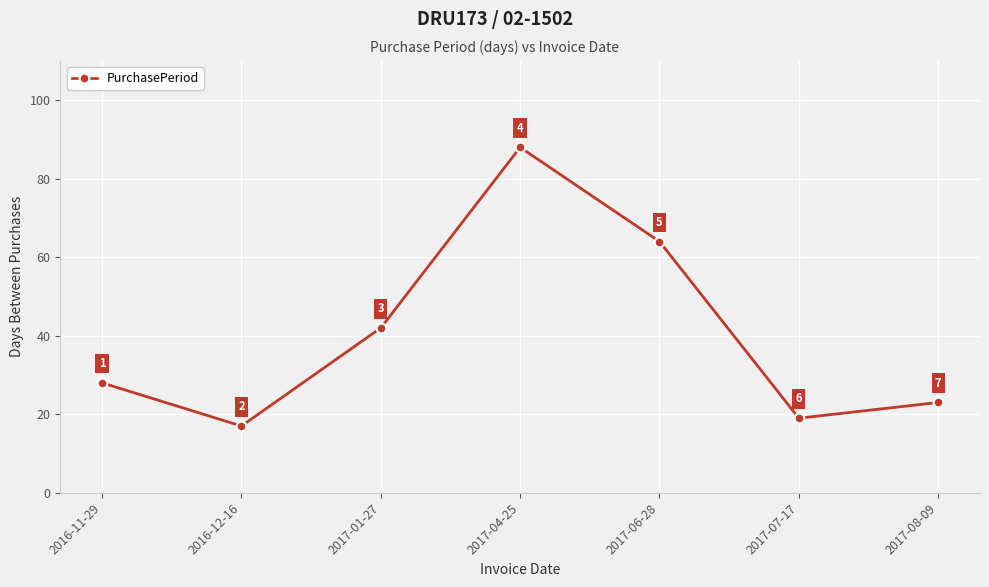

Which category has the highest value across all series?

2017-04-25